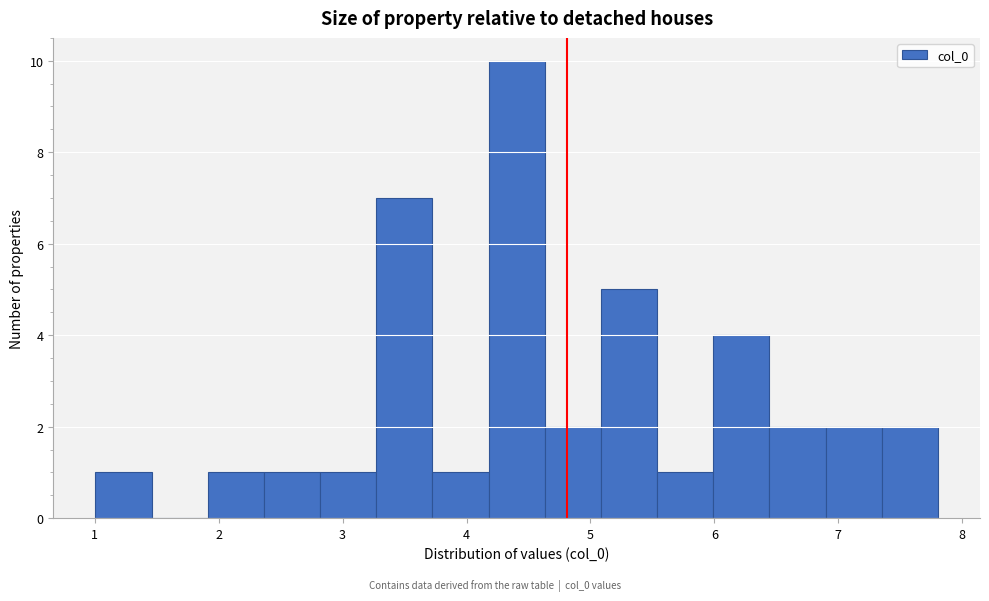

What is the height of the bar covering 3.7 to 4.2 on the x-axis? Neither the bar edges nor the heights are printed on the chart, so give them approximately, as read against the axes.

1